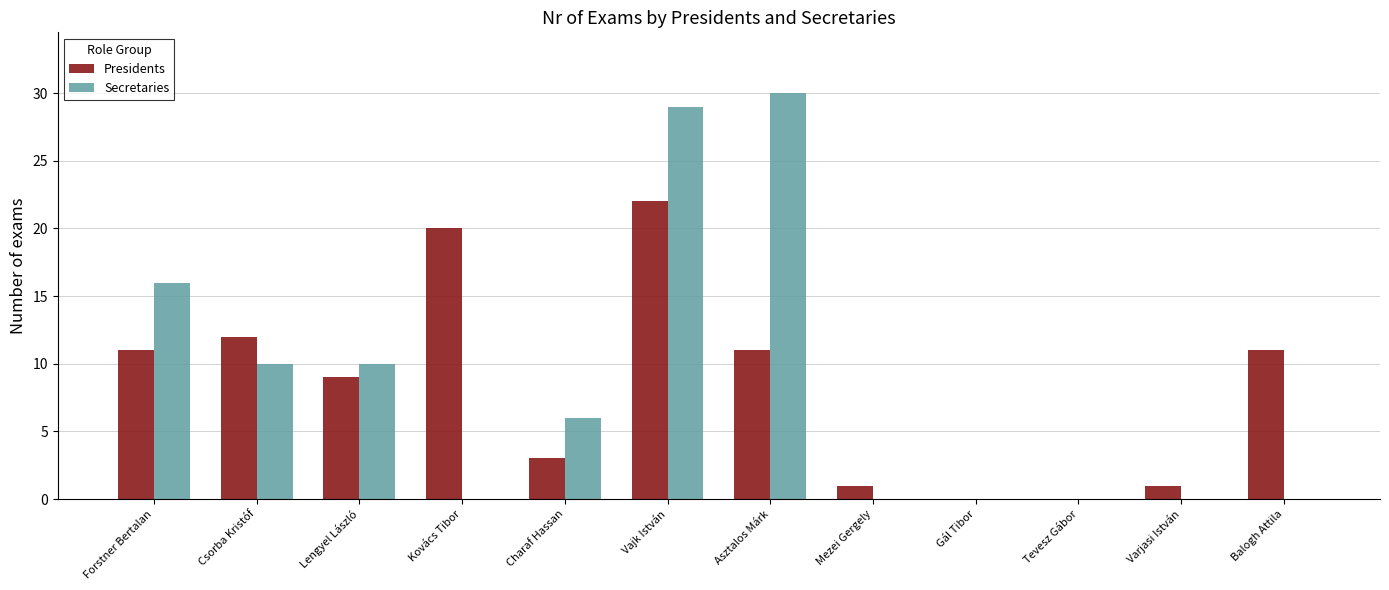

How many distinct data groups are displayed?

2